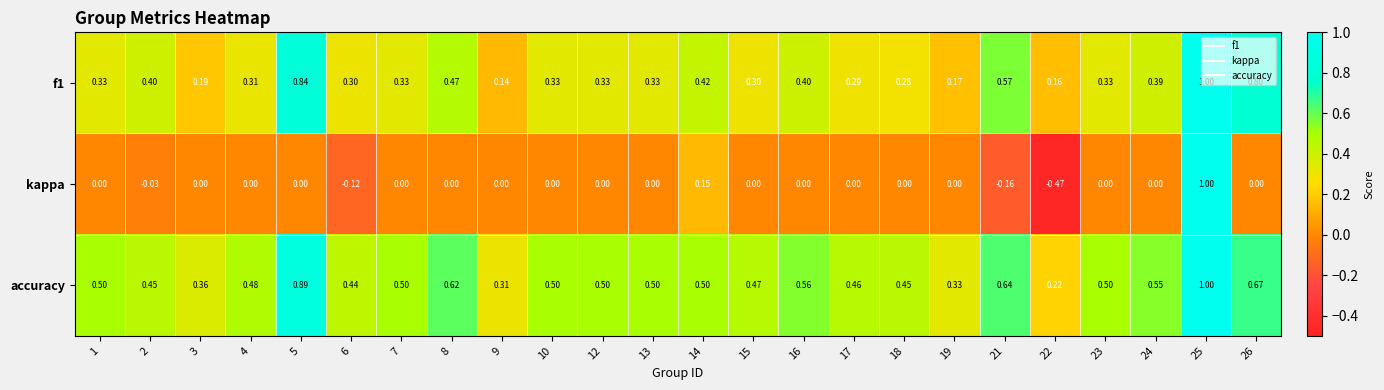

Is the value of kappa at 23 greater than the value of f1 at 8?

No